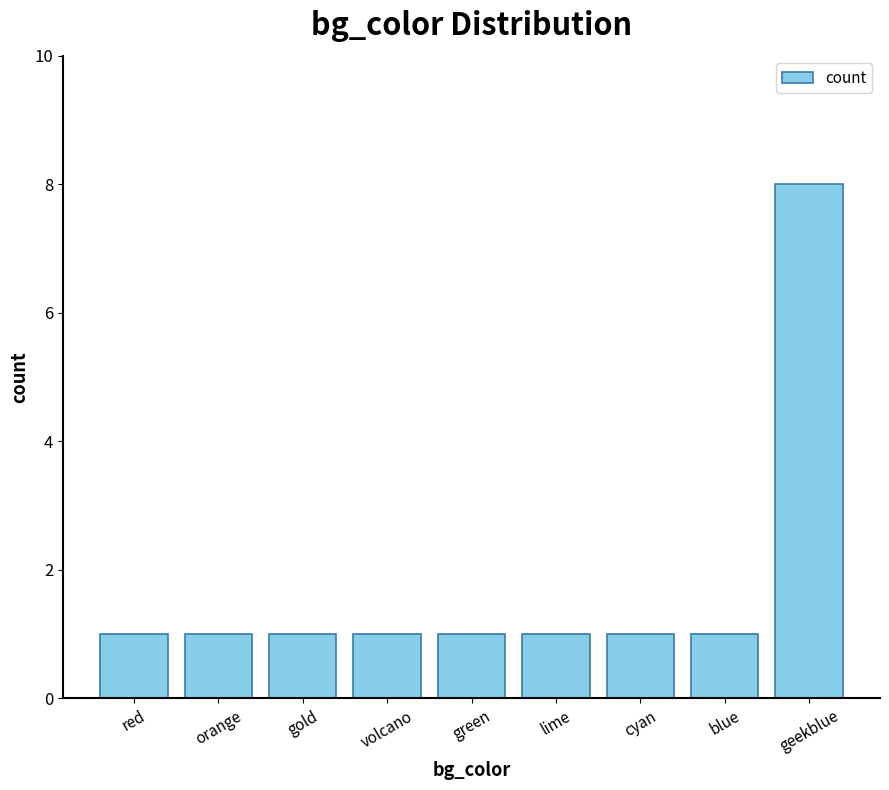

What is the greatest value displayed?

8